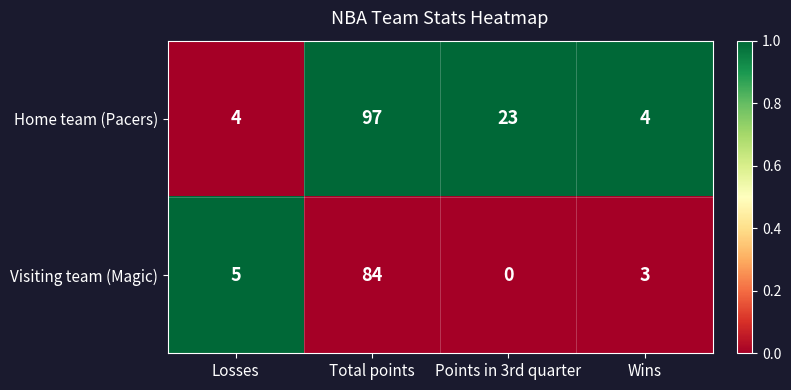

What is the maximum value shown in the chart?

97